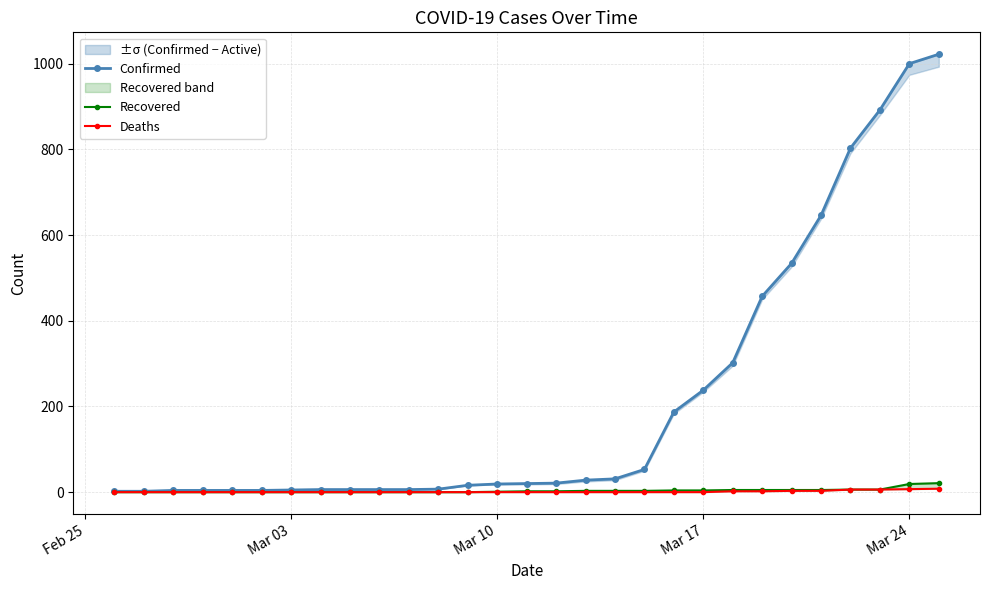

True or false: Recovered has more than 0 interior local peaks.

False